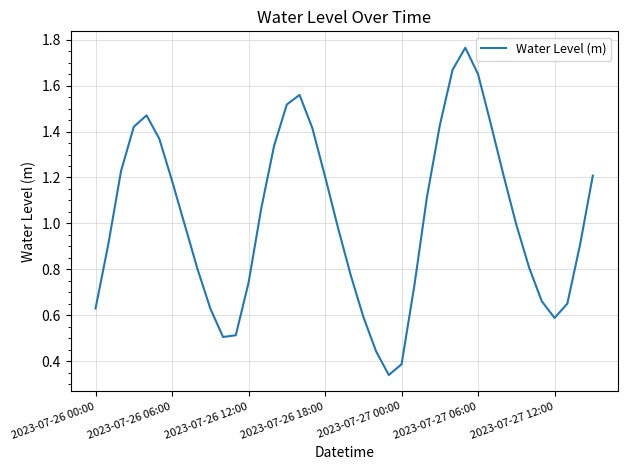

Where is the first local minimum?

10